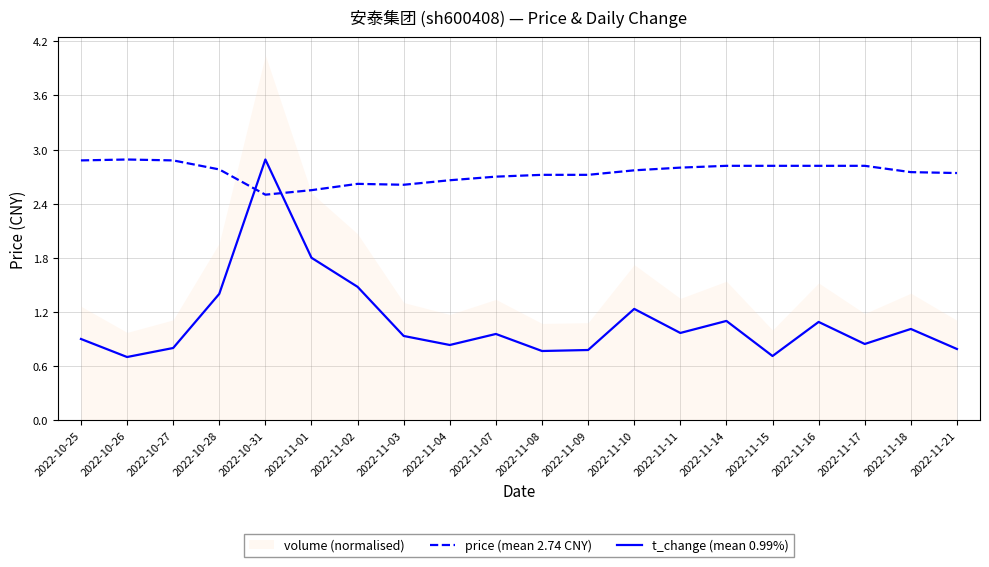

Rank the series at 2022-11-15 from highest to lowest value.

price (mean 2.74 CNY), t_change (mean 0.99%)